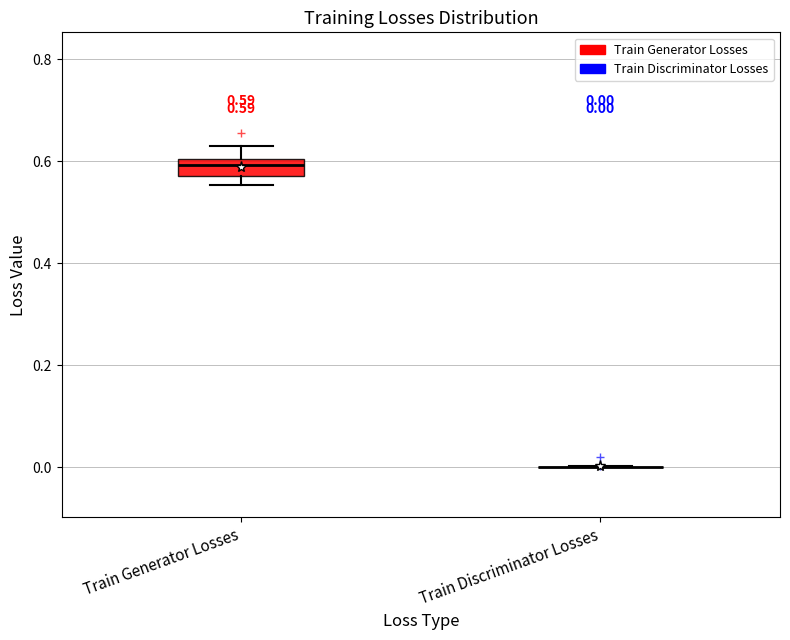

Which box is the tallest, from its lower edge to its upper edge?

Train Generator Losses